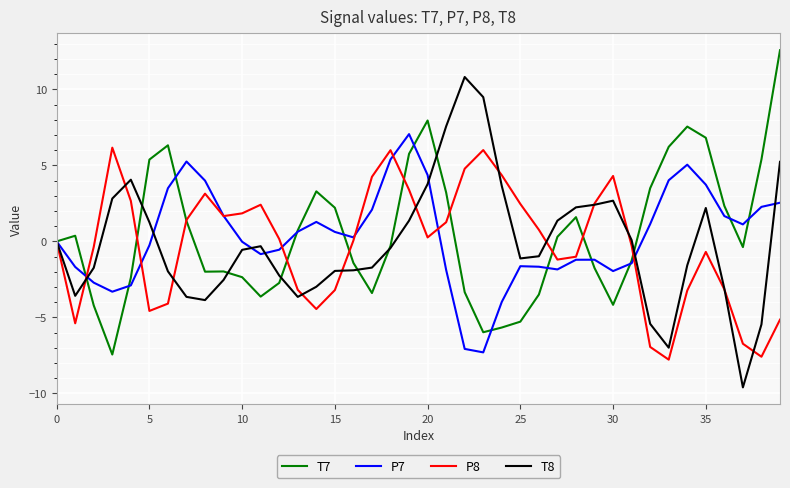

What is the maximum value for T7?

12.6